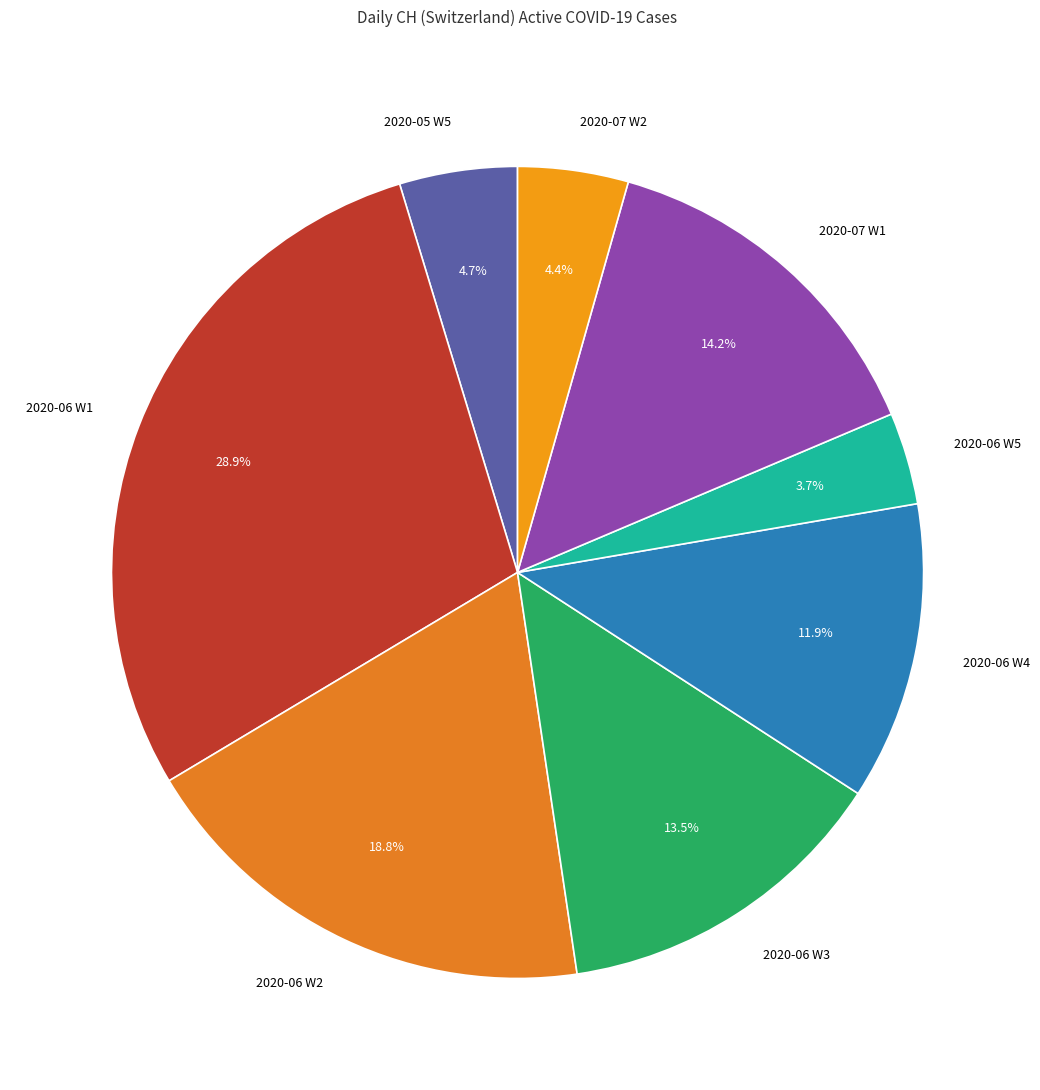

Count the number of slices in the pie.

8